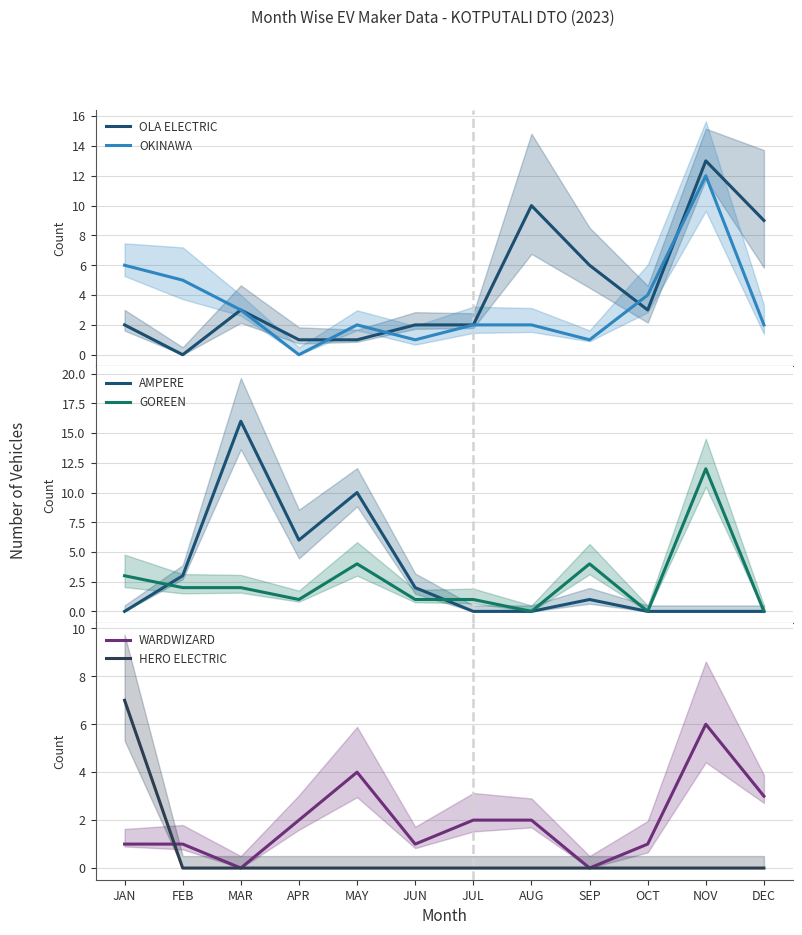

Which series changed the most between AUG and DEC?

OLA ELECTRIC